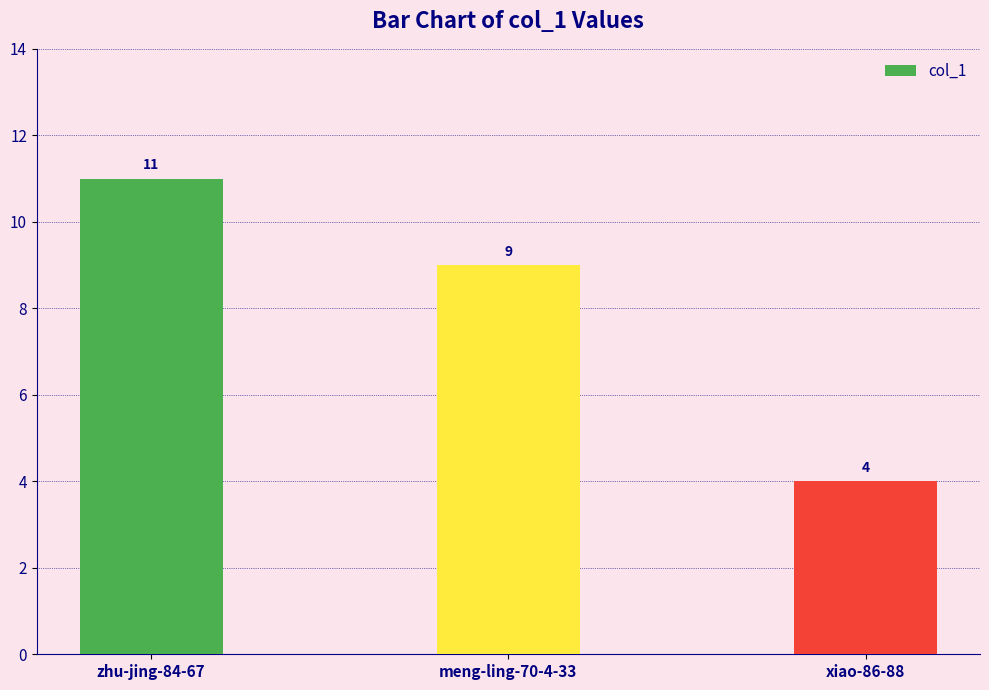

Does the chart contain stacked bars?

No